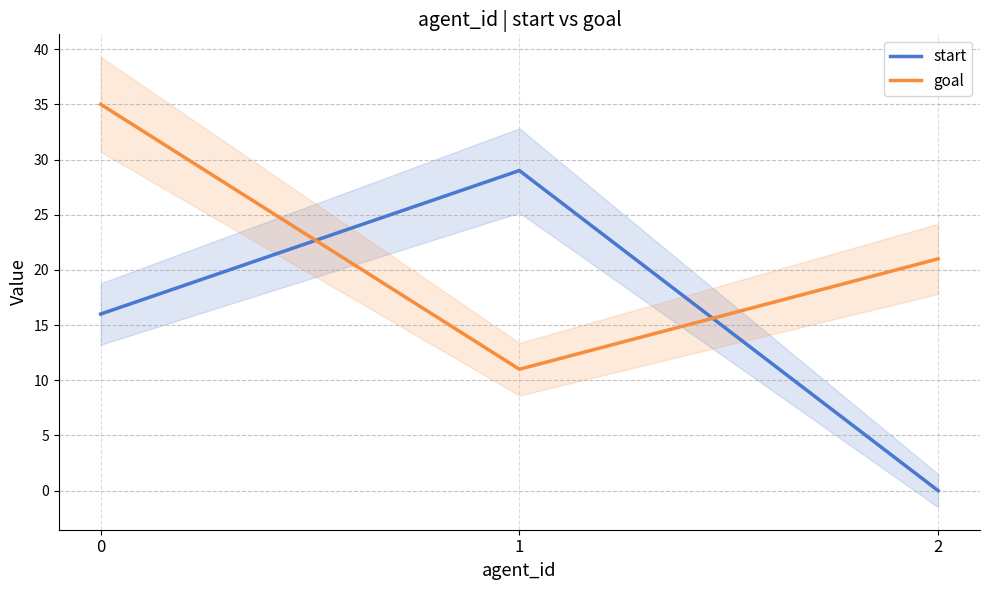

What are all the series names shown in the legend?

start, goal